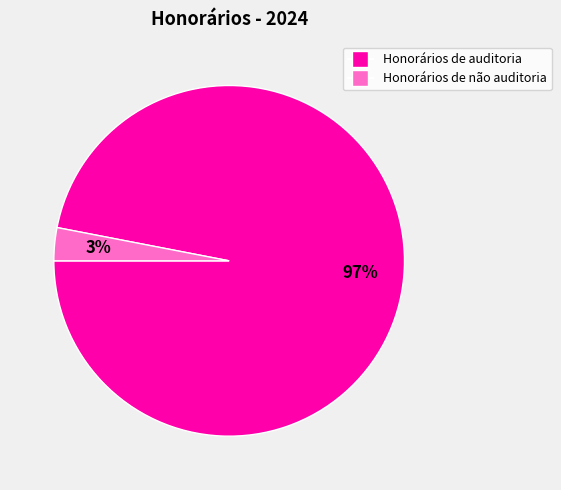

Rank the categories by value from highest to lowest.

Honorários de auditoria, Honorários de não auditoria